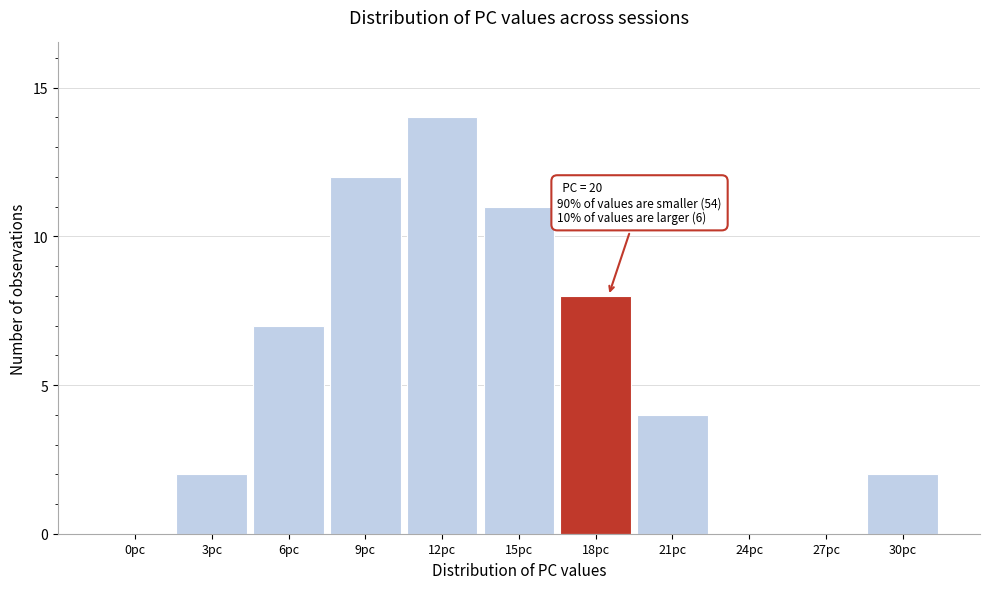

Reading left to right, what are all the values shown in this chart?

0pc=0	3pc=2	6pc=7	9pc=12	12pc=14	15pc=11	18pc=8	21pc=4	24pc=0	27pc=0	30pc=2